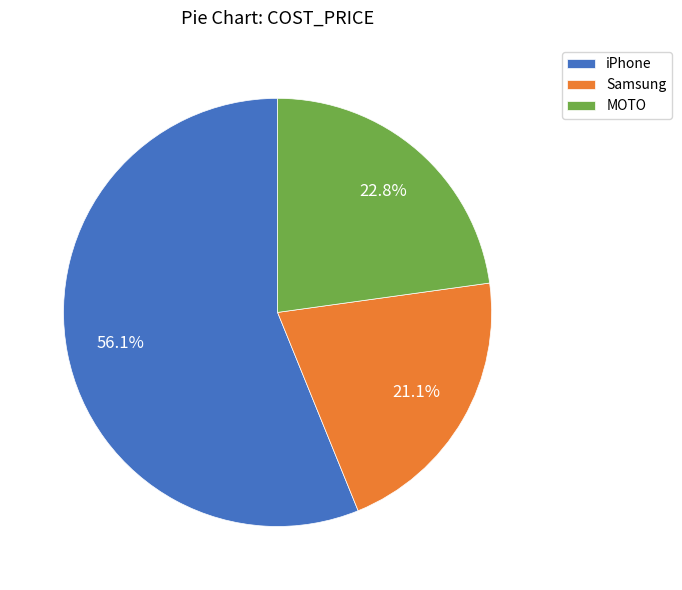

How many slices are in this pie chart?

3